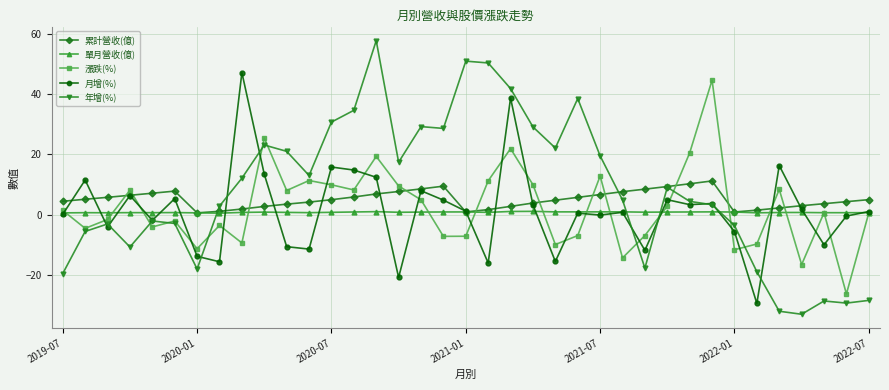

In 年增(%), how many points are higher than both neighbors (excluding endpoints)?

9